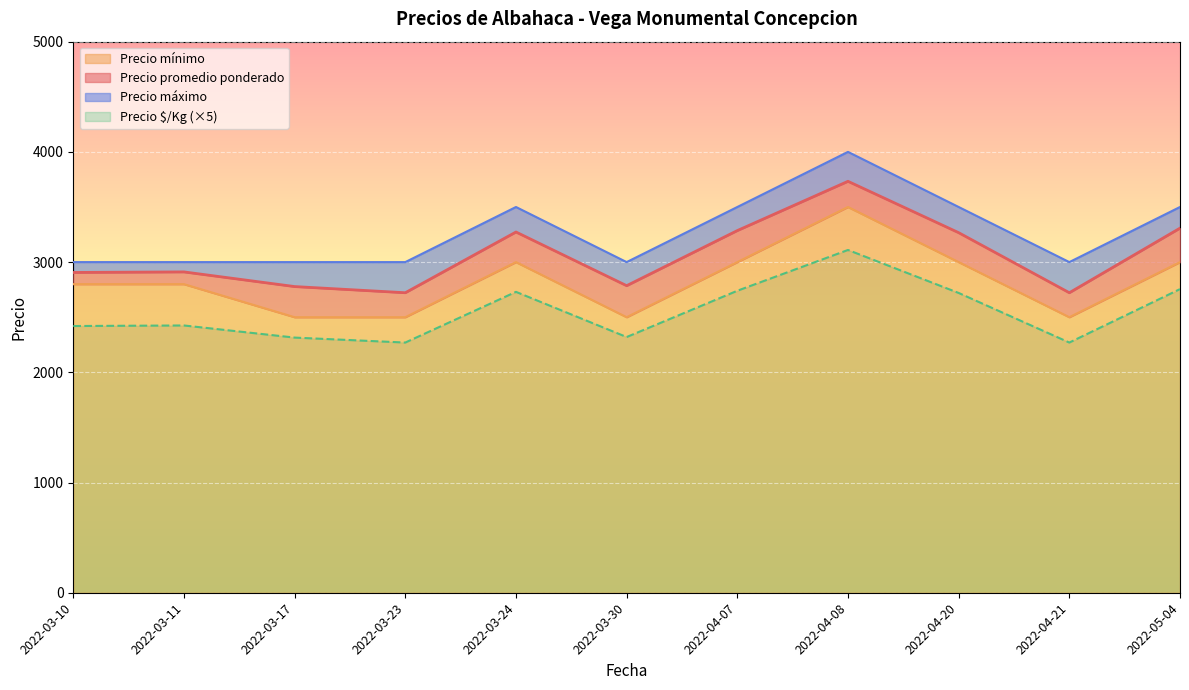

True or false: Precio minimo and Precio promedio ponderado cross at least once.

False